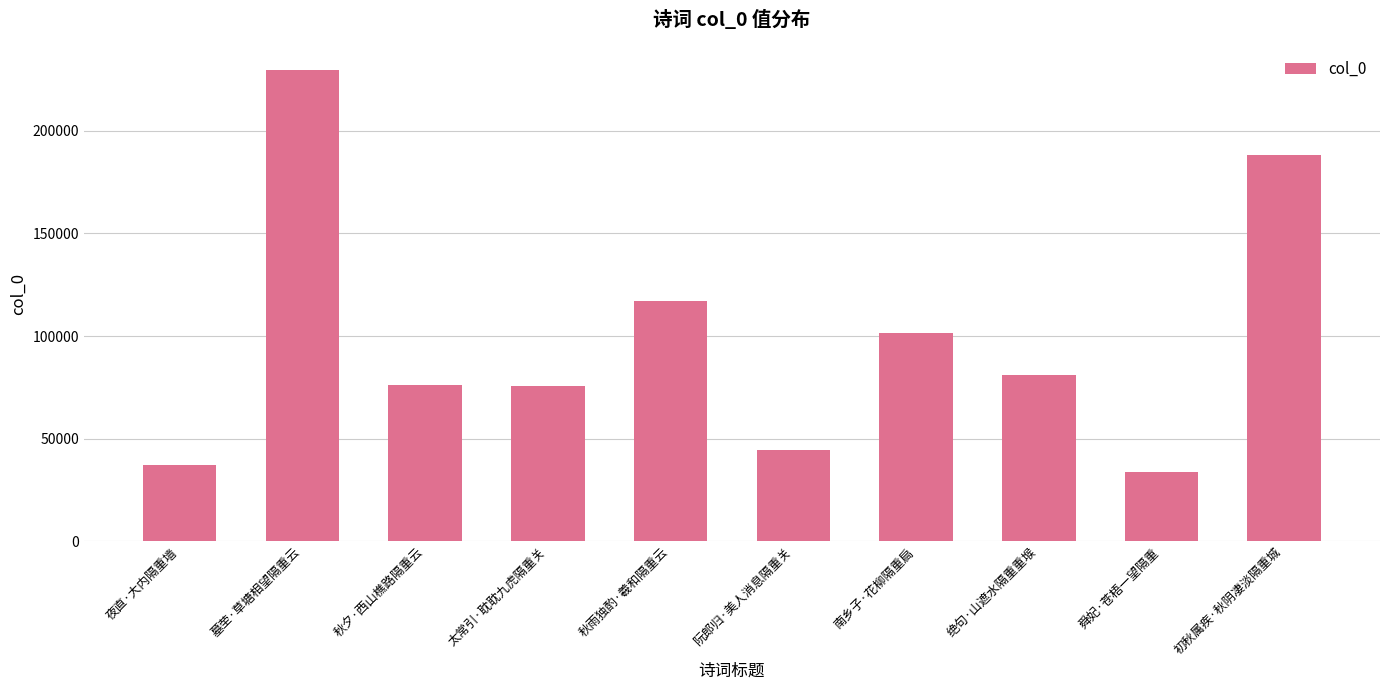

What is the label of the 6th bar from the left?

阮郎归·美人消息隔重关